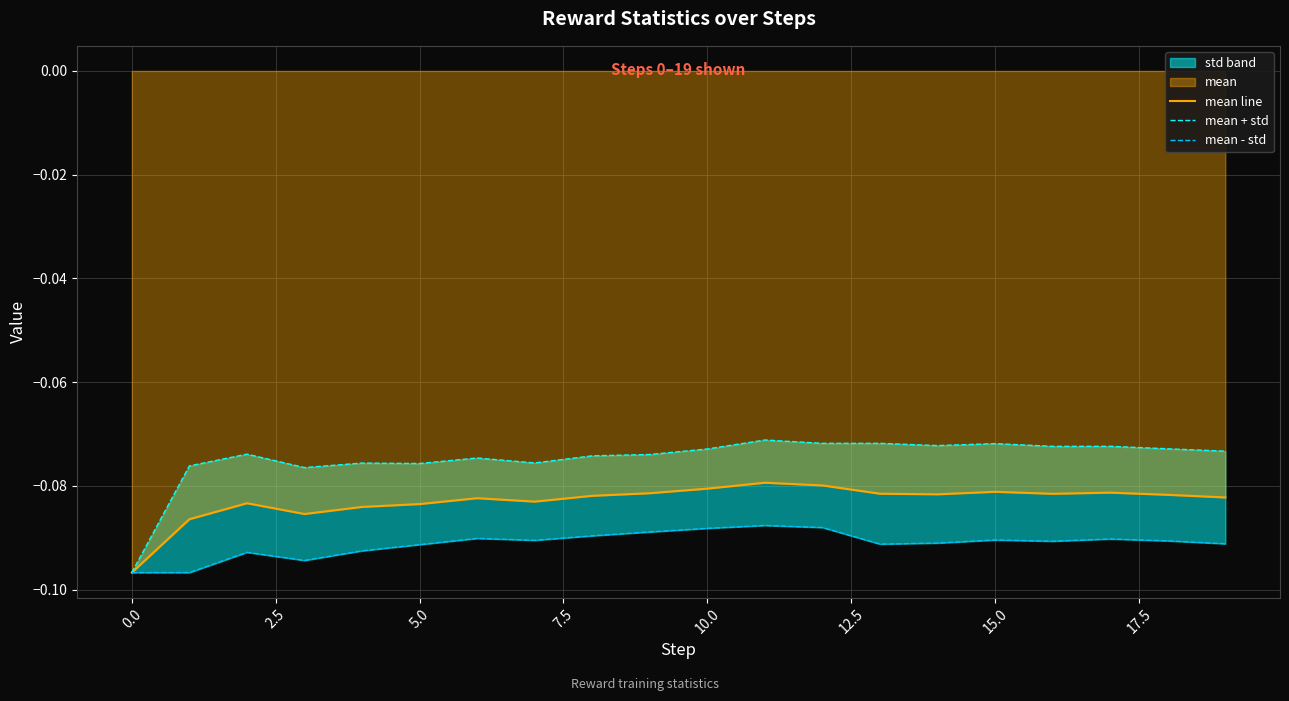

What is the value of the mean + std point at the 16th from the left?

-0.1